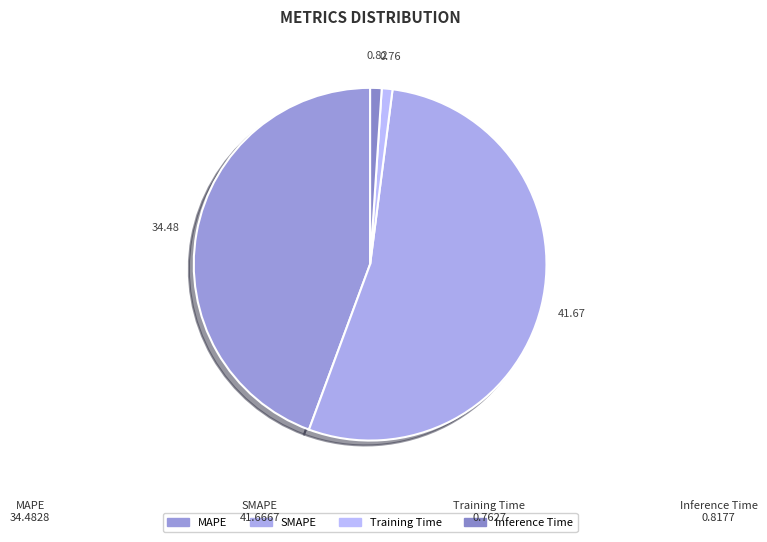

How many slices are in this pie chart?

4